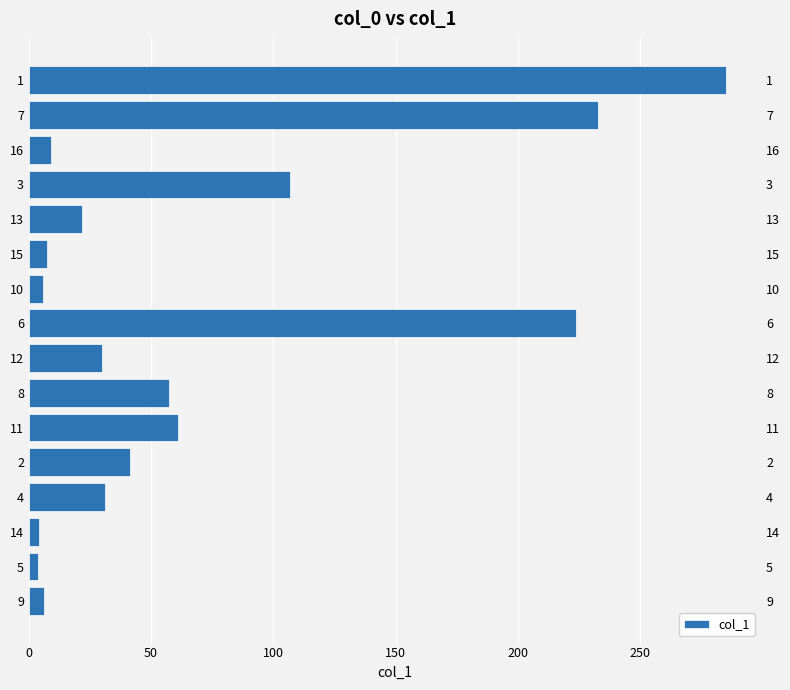

What is the sum of all values?

1128.1